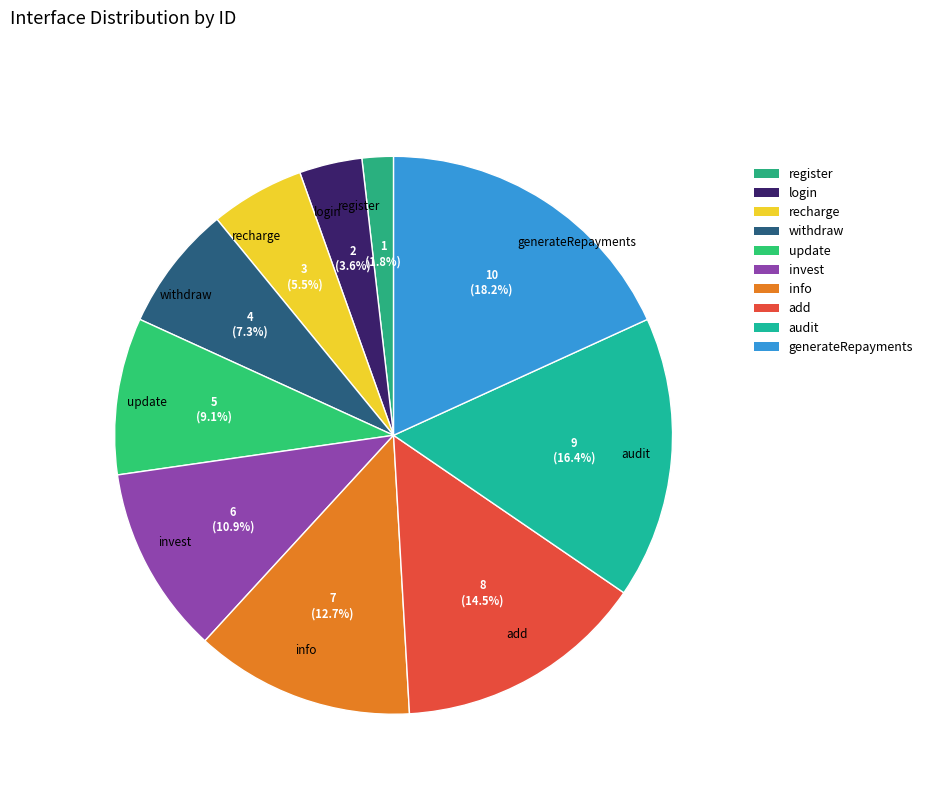

To the nearest percent, what percentage of the pie is info?

13%